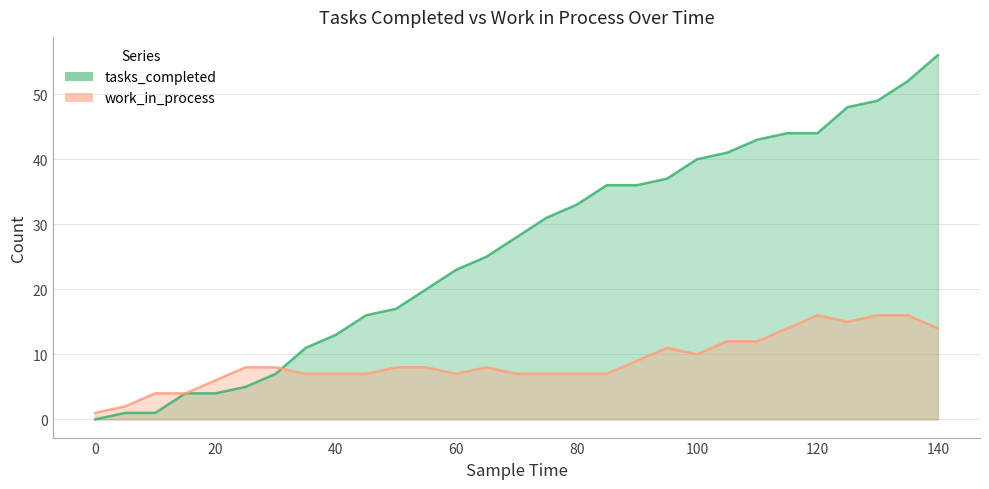

What is the total value across all series at 135?

68